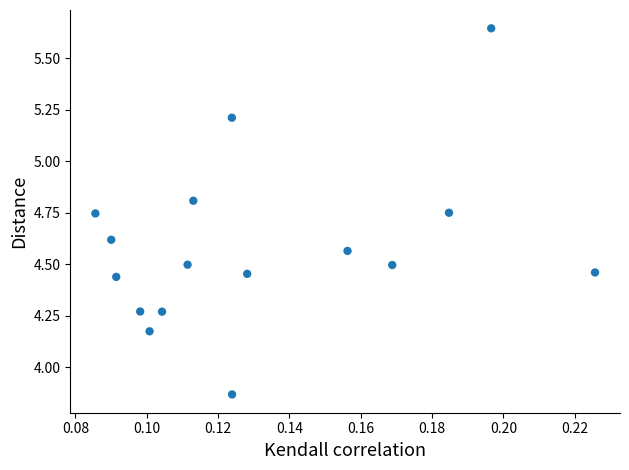

What is the range of Y values (max minus min)?

1.8